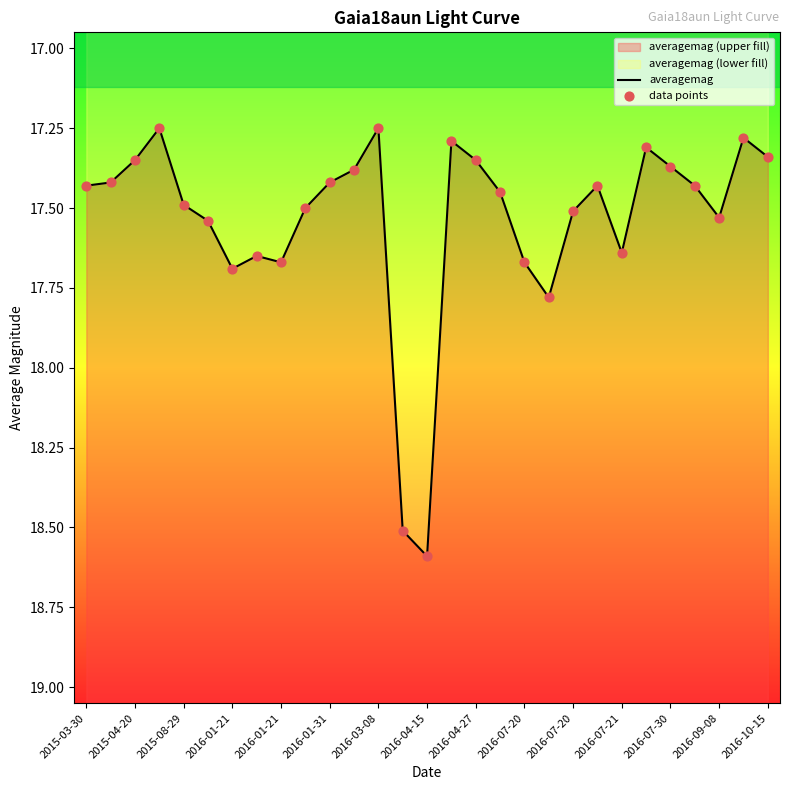

Is the value of averagemag at 2015-03-30 greater than the value of data points at 2016-07-20?

No